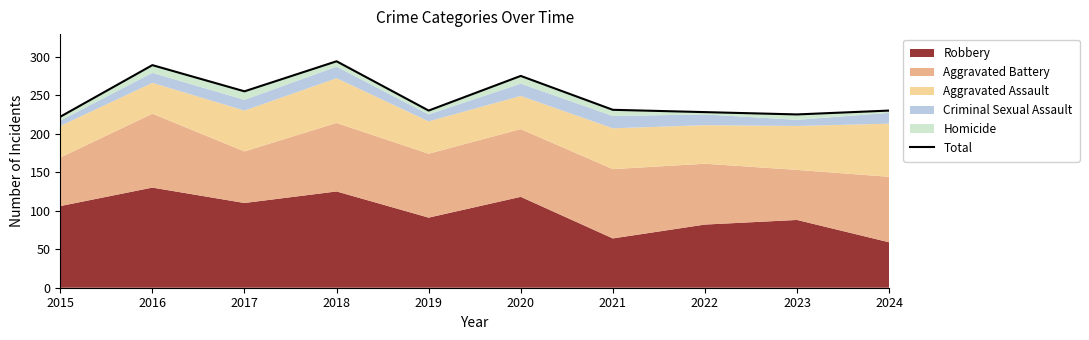

What is the greatest value displayed?

294